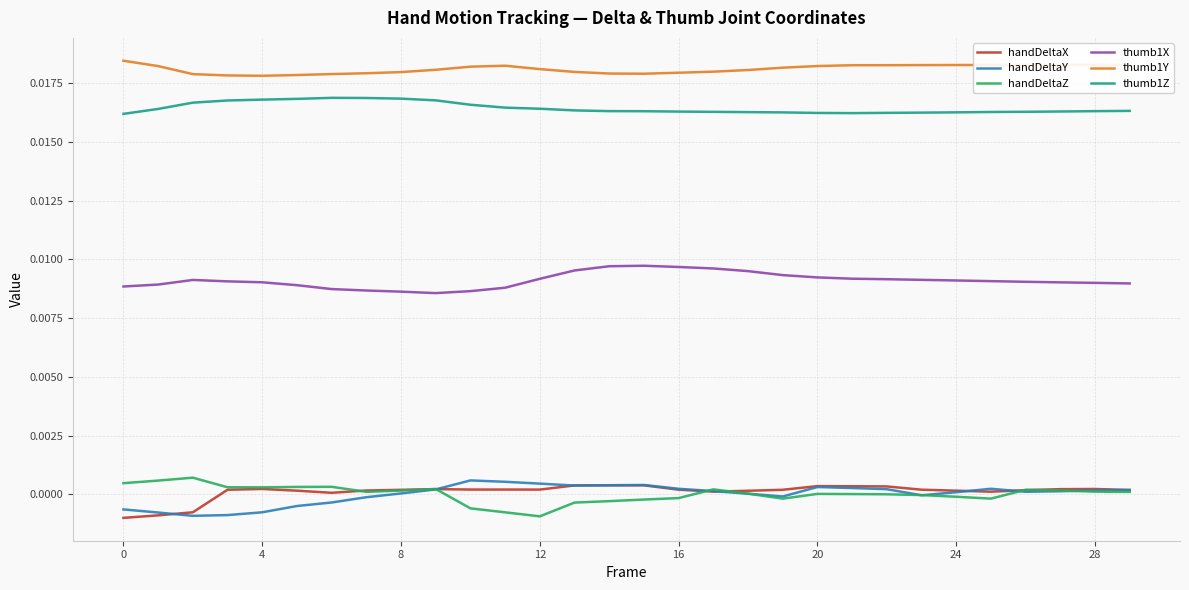

Which series has the largest total across all categories?

thumb1Y